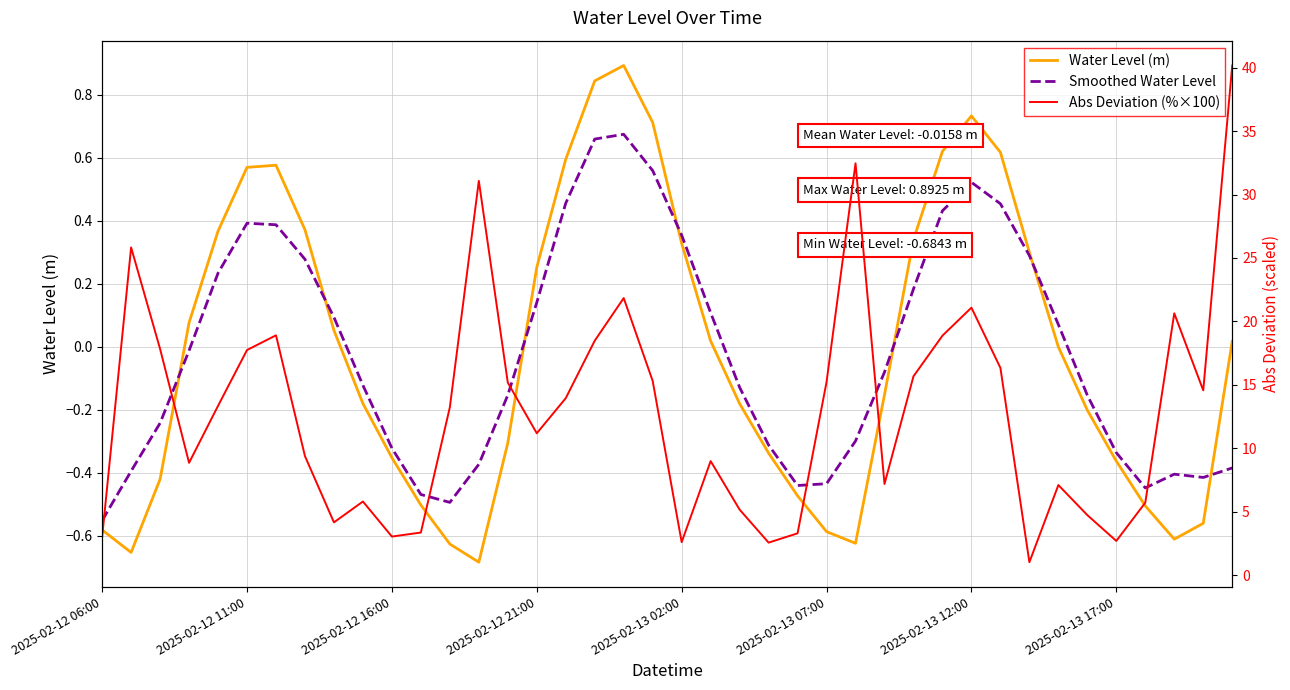

Reading right to left, extract all data points from this chart.

Water Level (m): 0.0	-0.6	-0.6	-0.5	-0.4	-0.2	-0.0	0.3	0.6	0.7	0.6	0.3	-0.2	-0.6	-0.6	-0.5	-0.3	-0.2	0.0	0.3	0.7	0.9	0.8	0.6	0.3	-0.3	-0.7	-0.6	-0.5	-0.4	-0.2	0.1	0.4	0.6	0.6	0.4	0.1	-0.4	-0.7	-0.6
Smoothed Water Level: -0.4	-0.4	-0.4	-0.4	-0.3	-0.2	0.1	0.3	0.5	0.5	0.4	0.2	-0.1	-0.3	-0.4	-0.4	-0.3	-0.1	0.1	0.4	0.6	0.7	0.7	0.5	0.1	-0.2	-0.4	-0.5	-0.5	-0.3	-0.1	0.1	0.3	0.4	0.4	0.2	-0.0	-0.2	-0.4	-0.6
Abs Deviation (%×100): 40.2	14.6	20.6	5.7	2.7	4.7	7.1	1.0	16.3	21.1	18.9	15.7	7.2	32.5	15.2	3.3	2.6	5.2	9.0	2.6	15.3	21.8	18.5	13.9	11.2	15.2	31.1	13.2	3.3	3.0	5.8	4.2	9.4	18.9	17.7	13.3	8.8	17.8	25.8	3.0